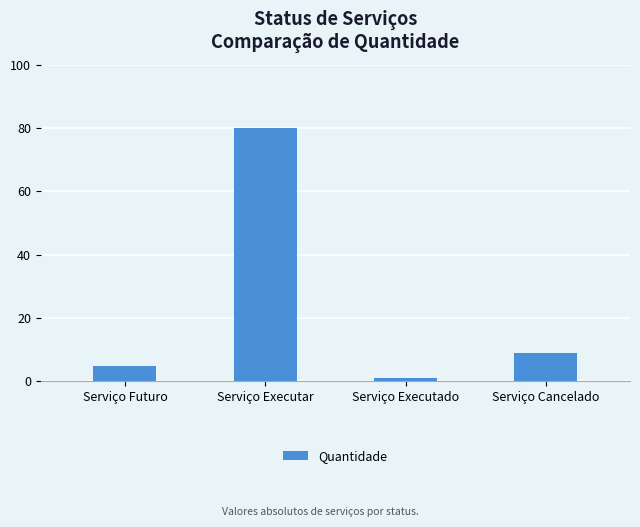

What is the change in value from Serviço Futuro to Serviço Executar?

+75